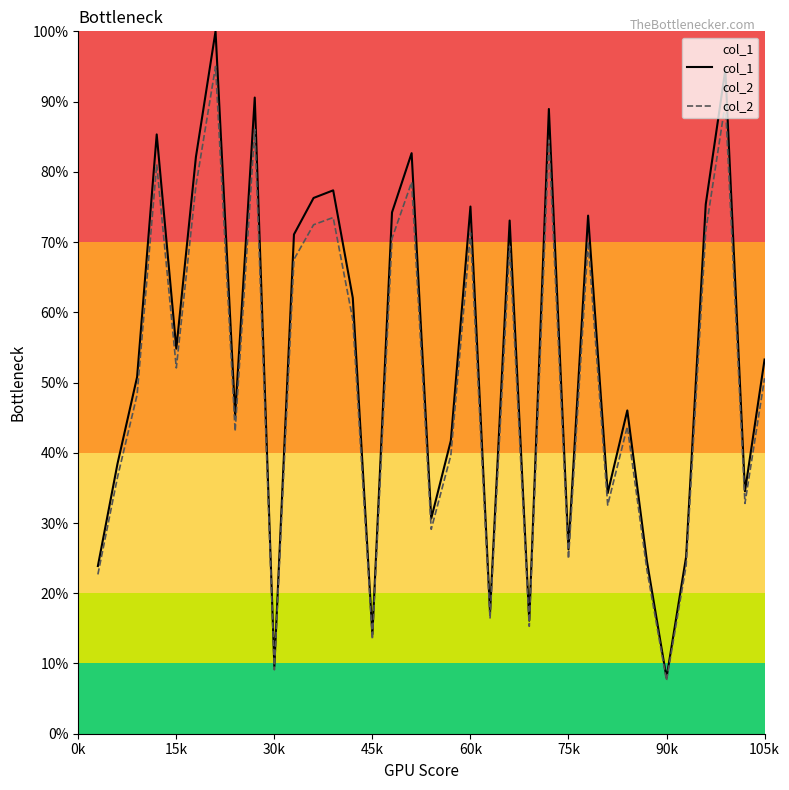

How many series are shown in this chart?

2